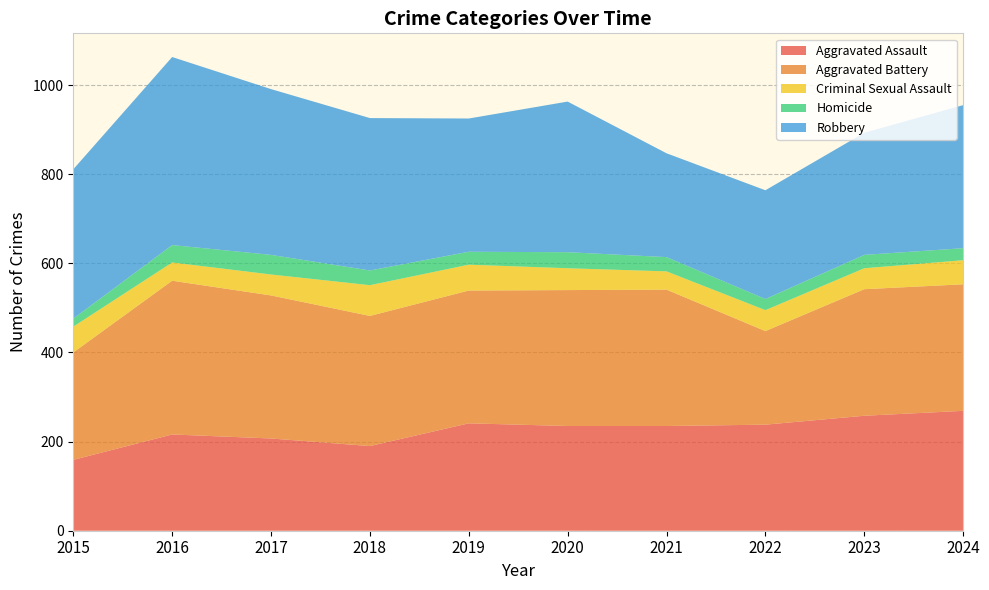

Reading left to right, what are all the values shown in this chart?

Aggravated Assault: 159	216	207	190	241	235	235	238	258	269
Aggravated Battery: 241	345	321	292	298	305	306	210	284	284
Criminal Sexual Assault: 58	41	47	69	58	49	41	47	47	54
Homicide: 18	39	44	33	29	36	32	25	30	27
Robbery: 335	422	372	342	299	338	233	244	274	321